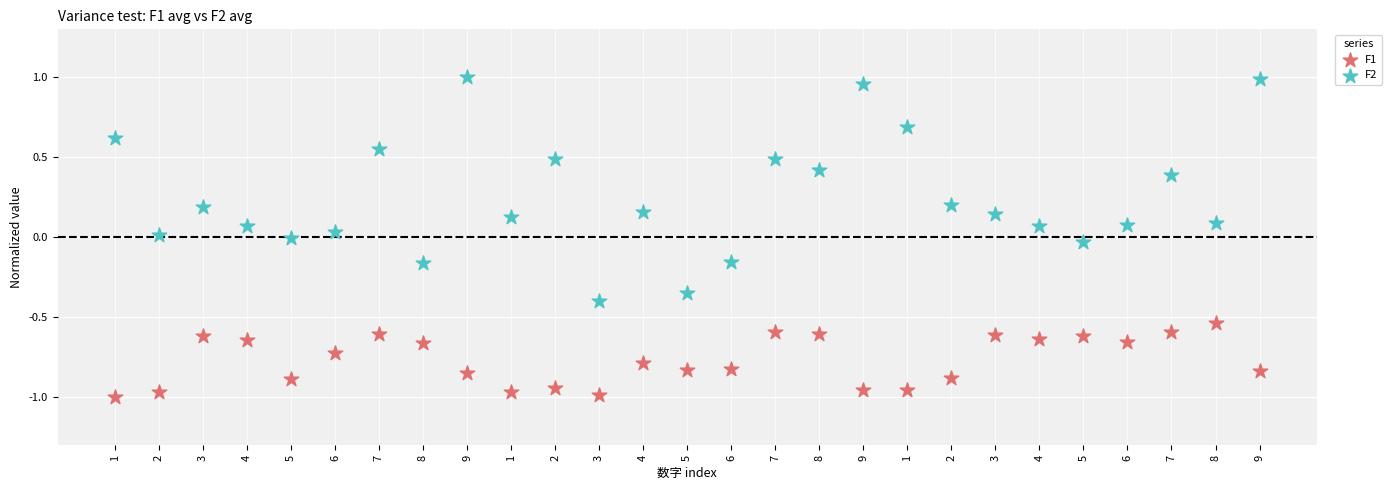

What are all the series names shown in the legend?

F1, F2